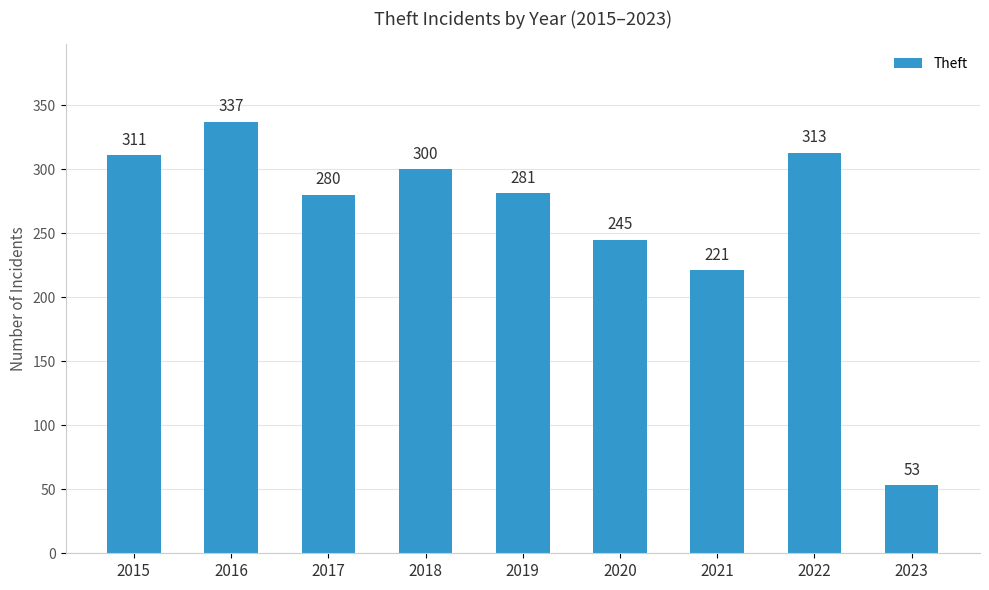

Is it true that the value at 2021 is 221?

True